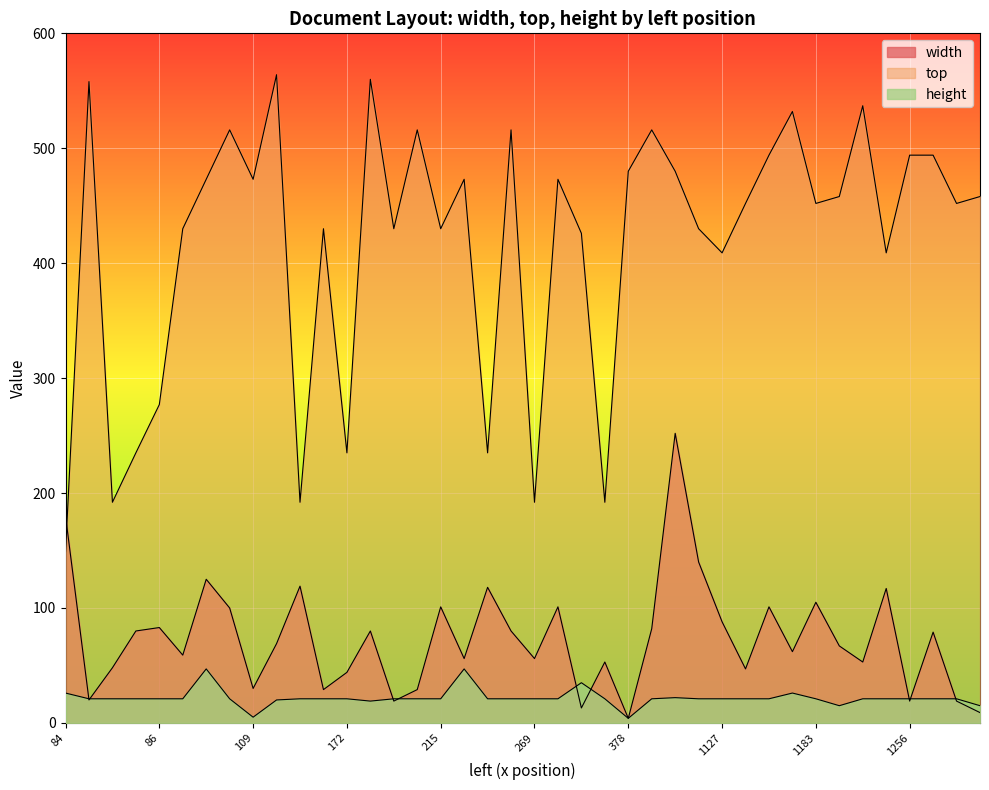

What is the minimum value for width?

4